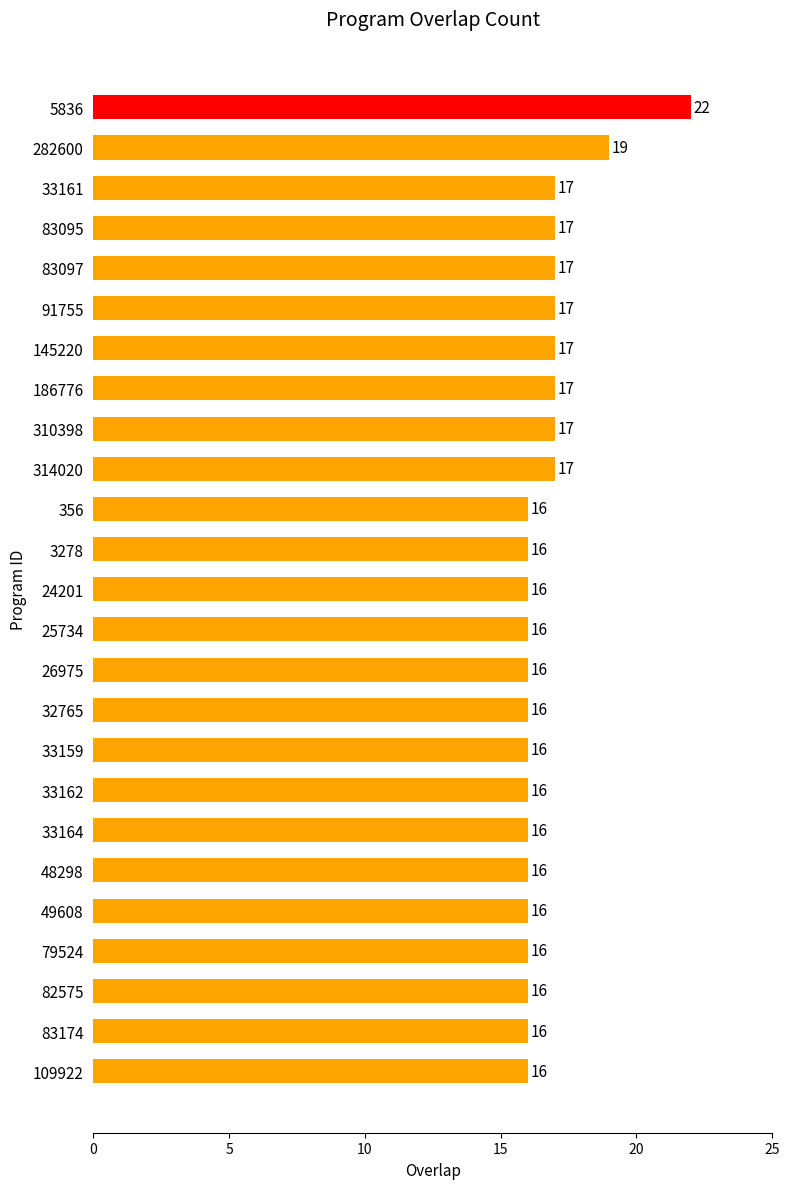

Between 356 and 145220, which is larger?

145220